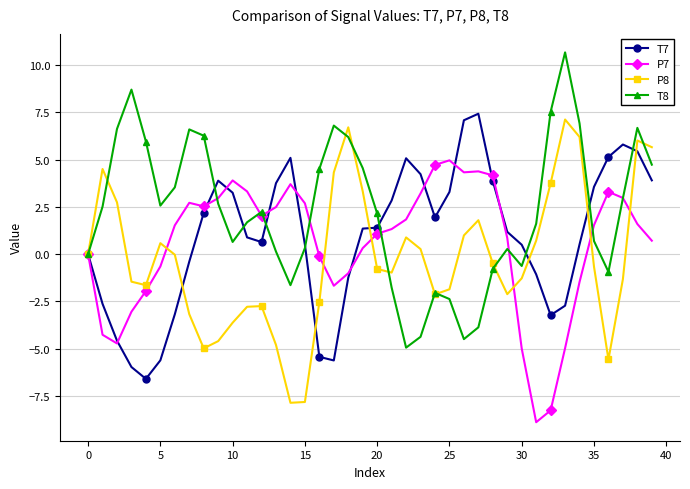

What are all the series names shown in the legend?

T7, P7, P8, T8